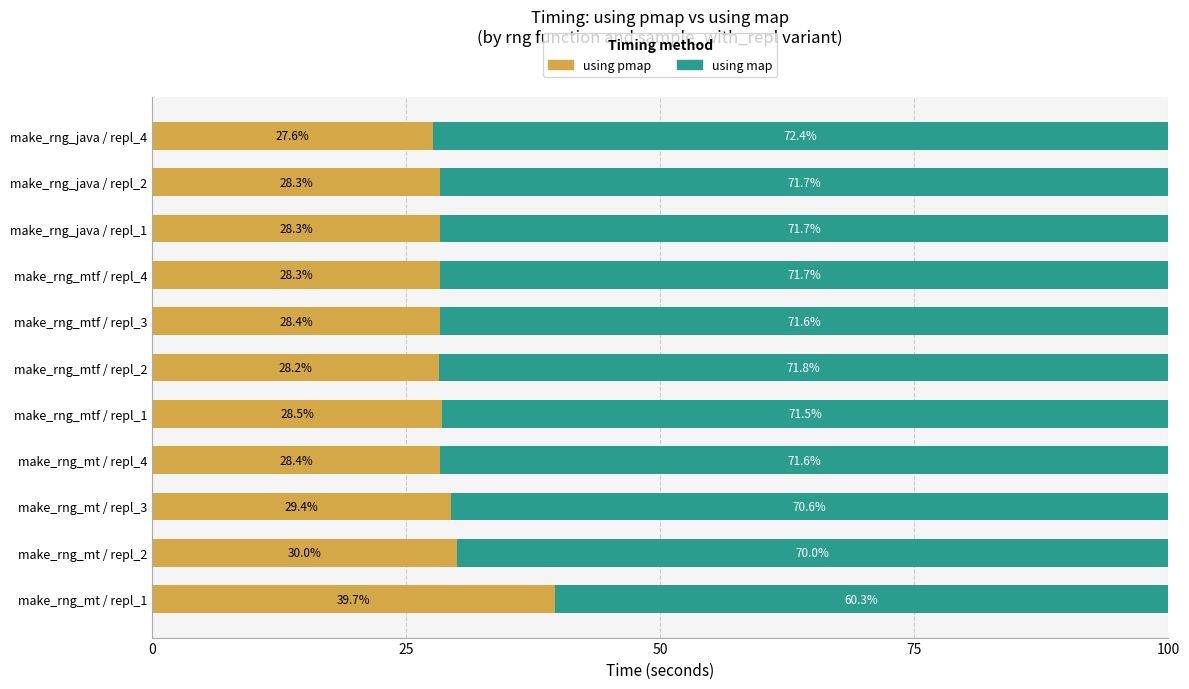

Count the number of data series in this chart.

2